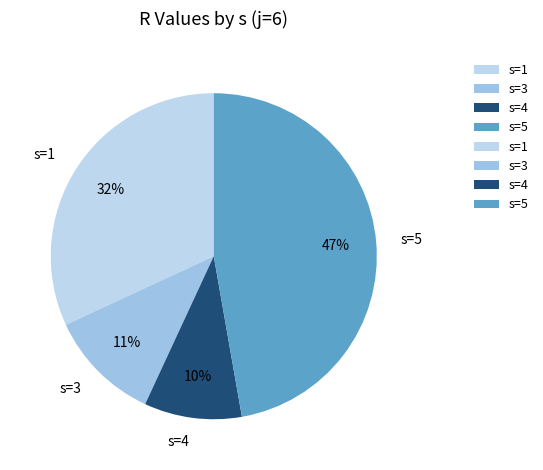

True or false: s=4 accounts for 10% of the total.

True